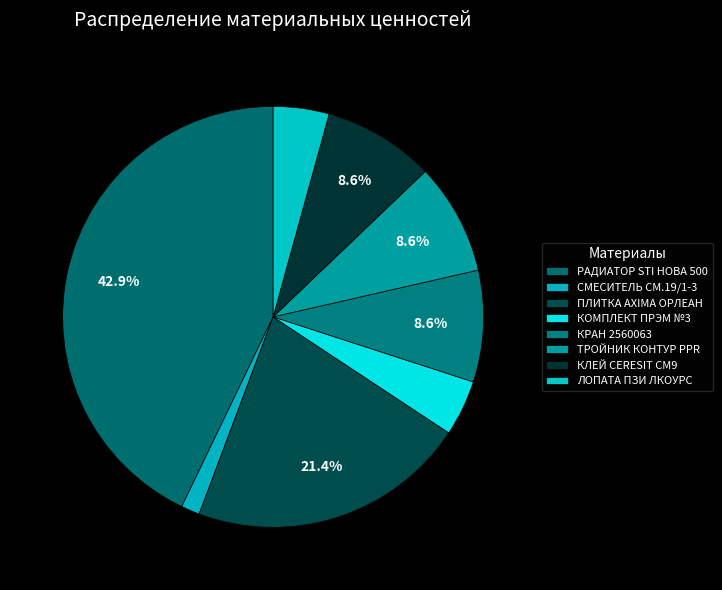

How many slices are in this pie chart?

8